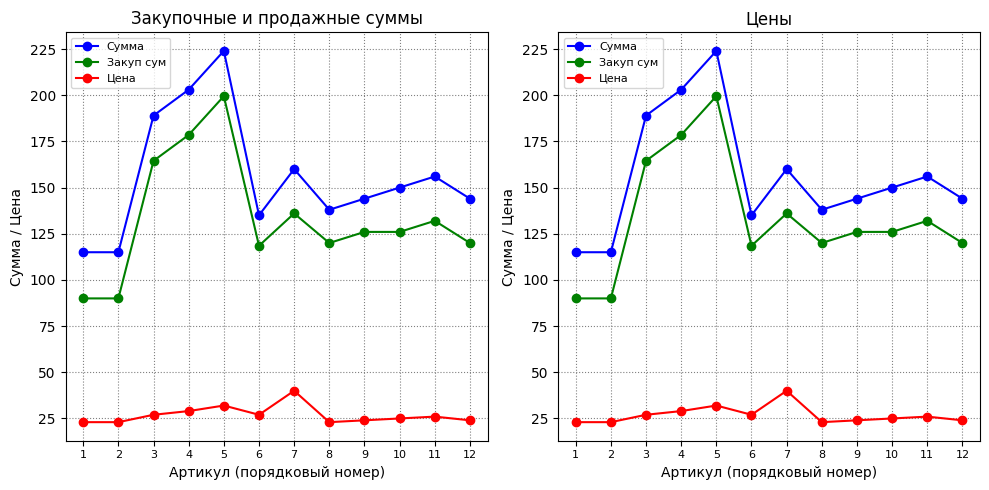

Rank the categories by Сумма value from lowest to highest.

1, 2, 6, 8, 9, 12, 10, 11, 7, 3, 4, 5